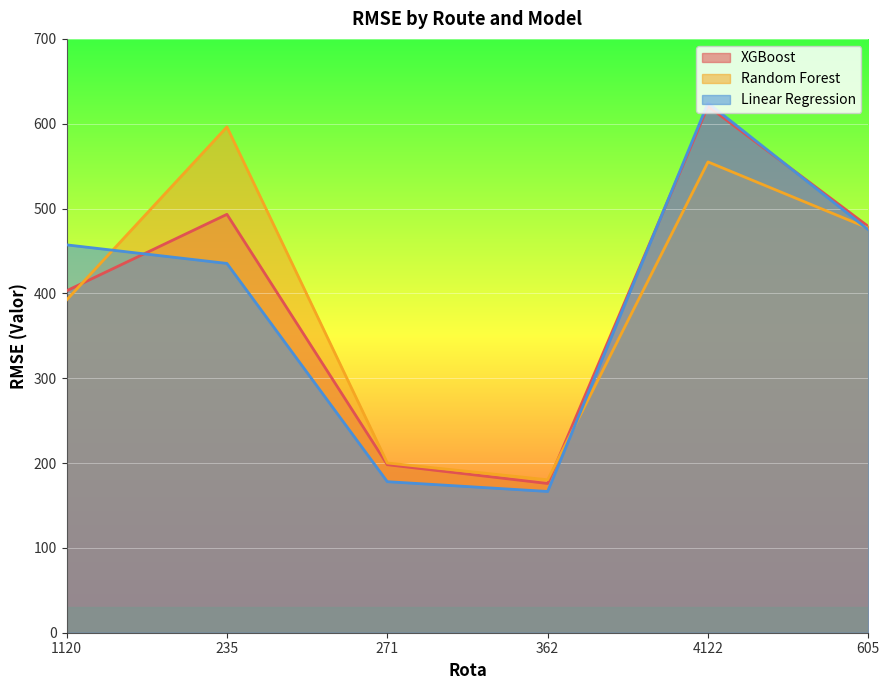

Read the Random Forest value at 1120.

392.2